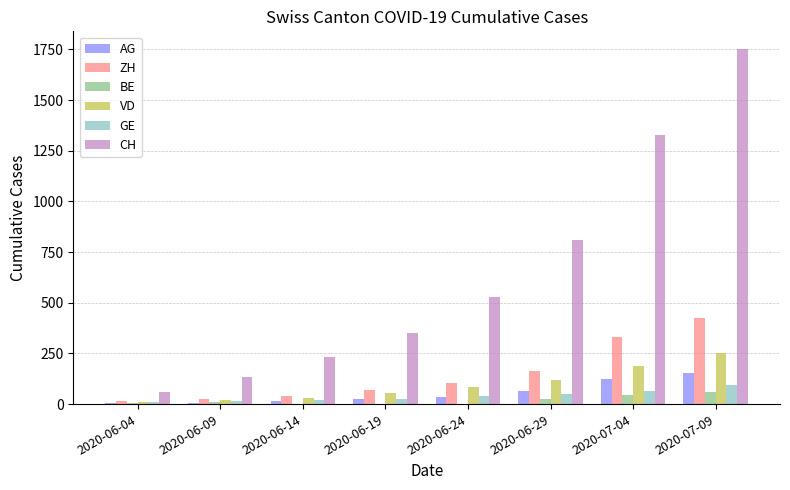

How many distinct data groups are displayed?

6